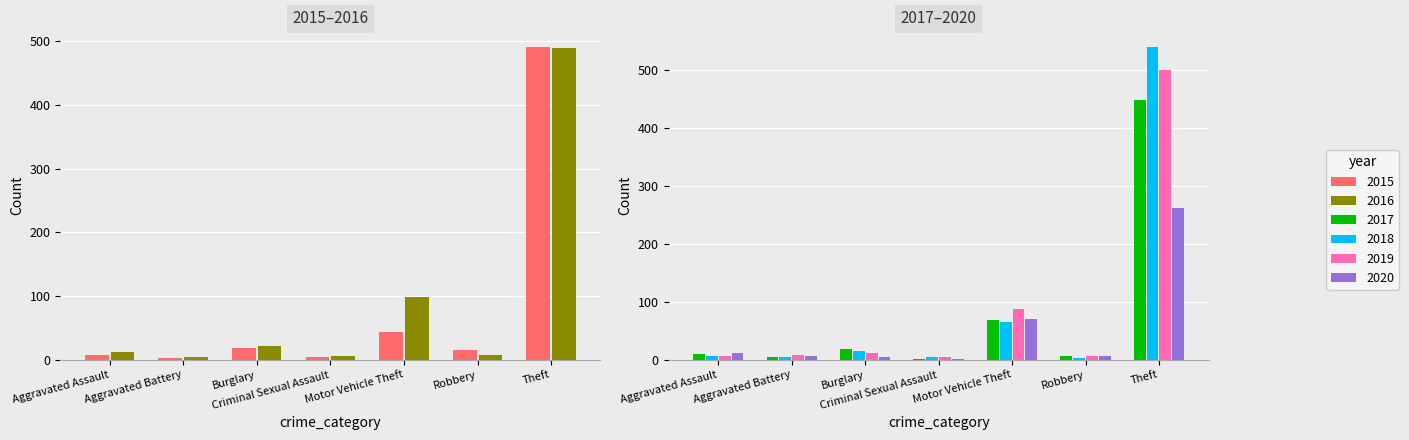

What value does the 2015 series have at Burglary?

19